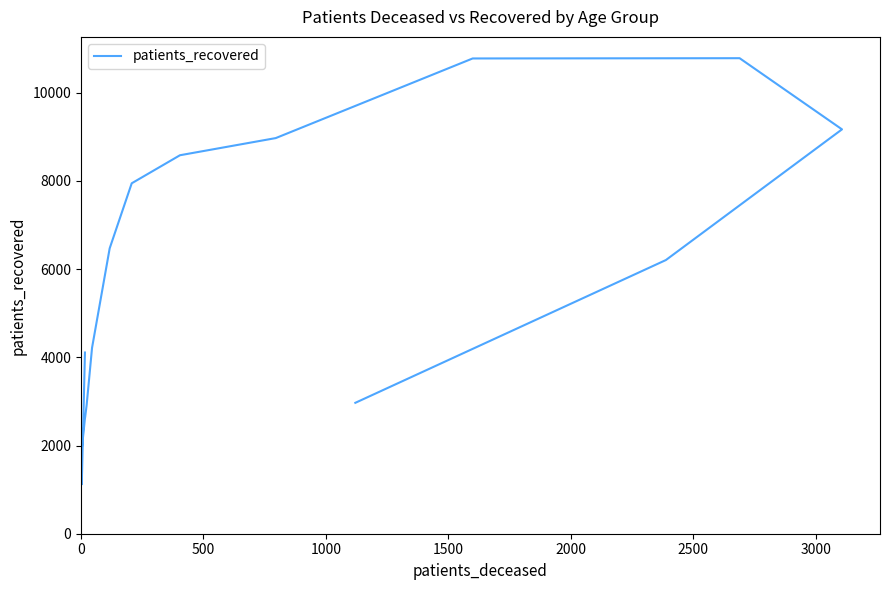

What is the minimum value shown in the chart?

1120